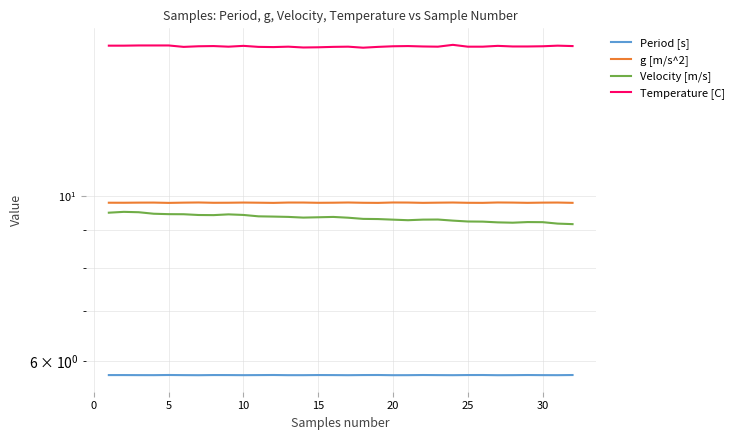

The Temperature [C] series shows 11.0 at 25. True or false?

False